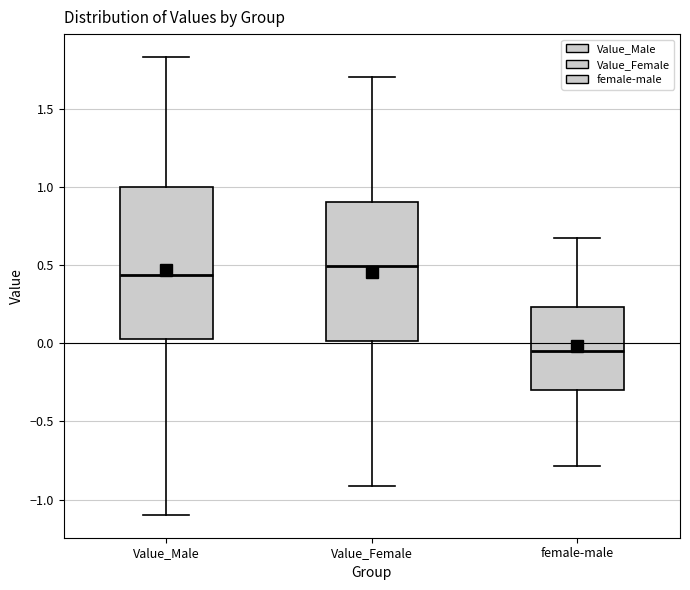

Where is the lower edge of the box for Value_Male on the y-axis? The values are not printed on the chart, so give them approximately, as read against the axis.

0.05